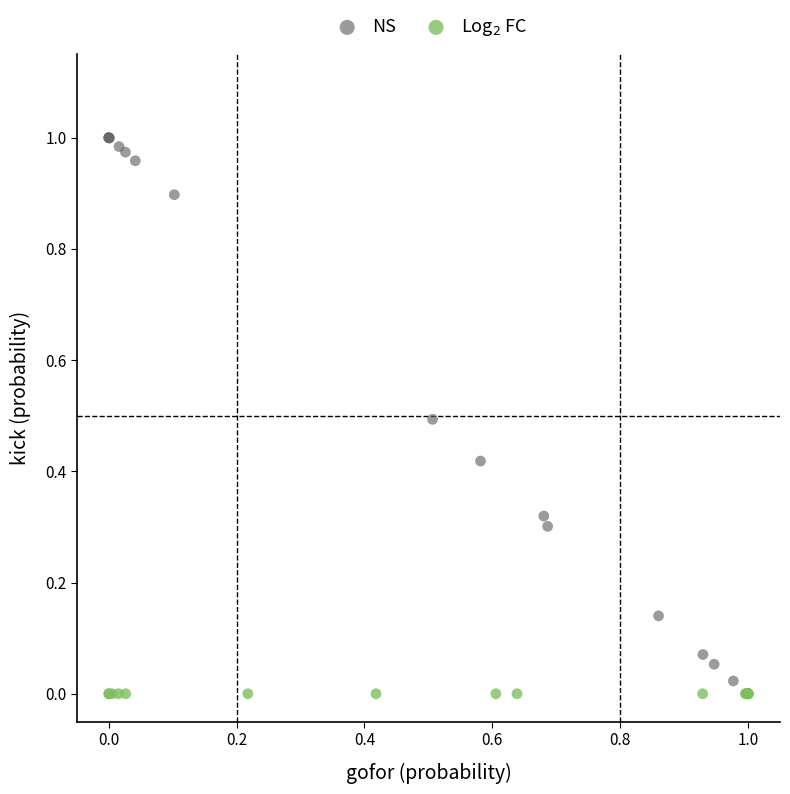

Which series contains the highest Y value?

NS